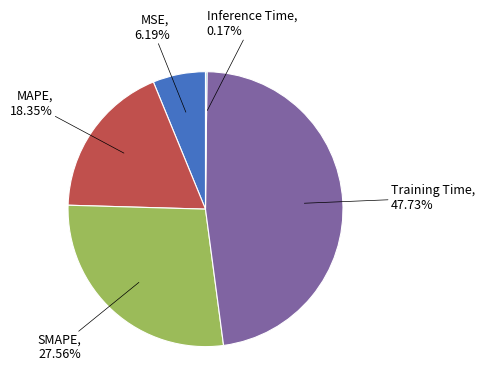

Is there any slice that represents more than half of the pie?

No